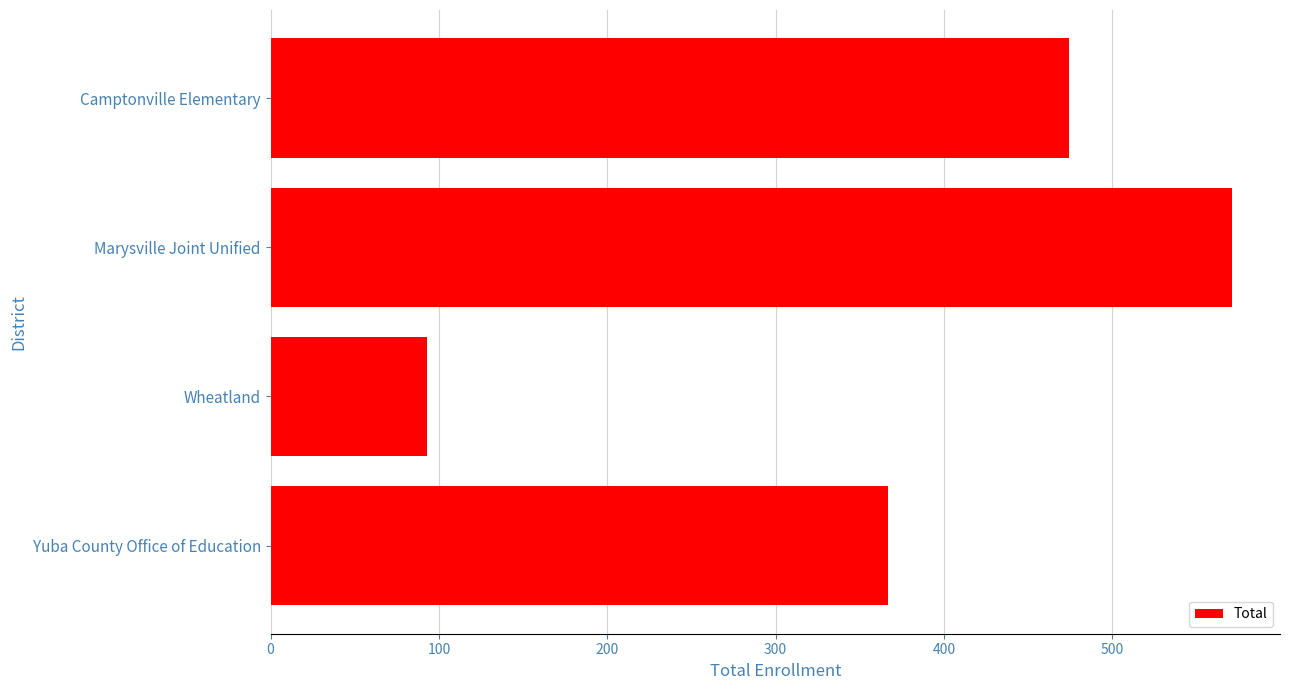

What is the change in value from Marysville Joint Unified to Wheatland?

-478